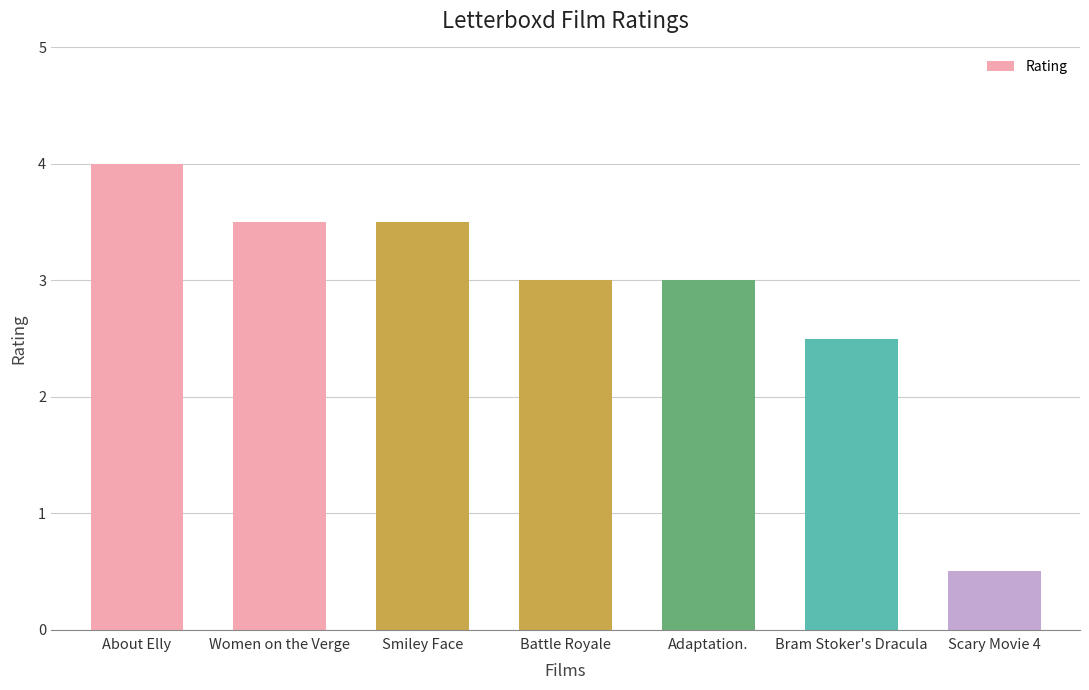

The chart shows a value of 0.1 at Scary Movie 4. True or false?

False